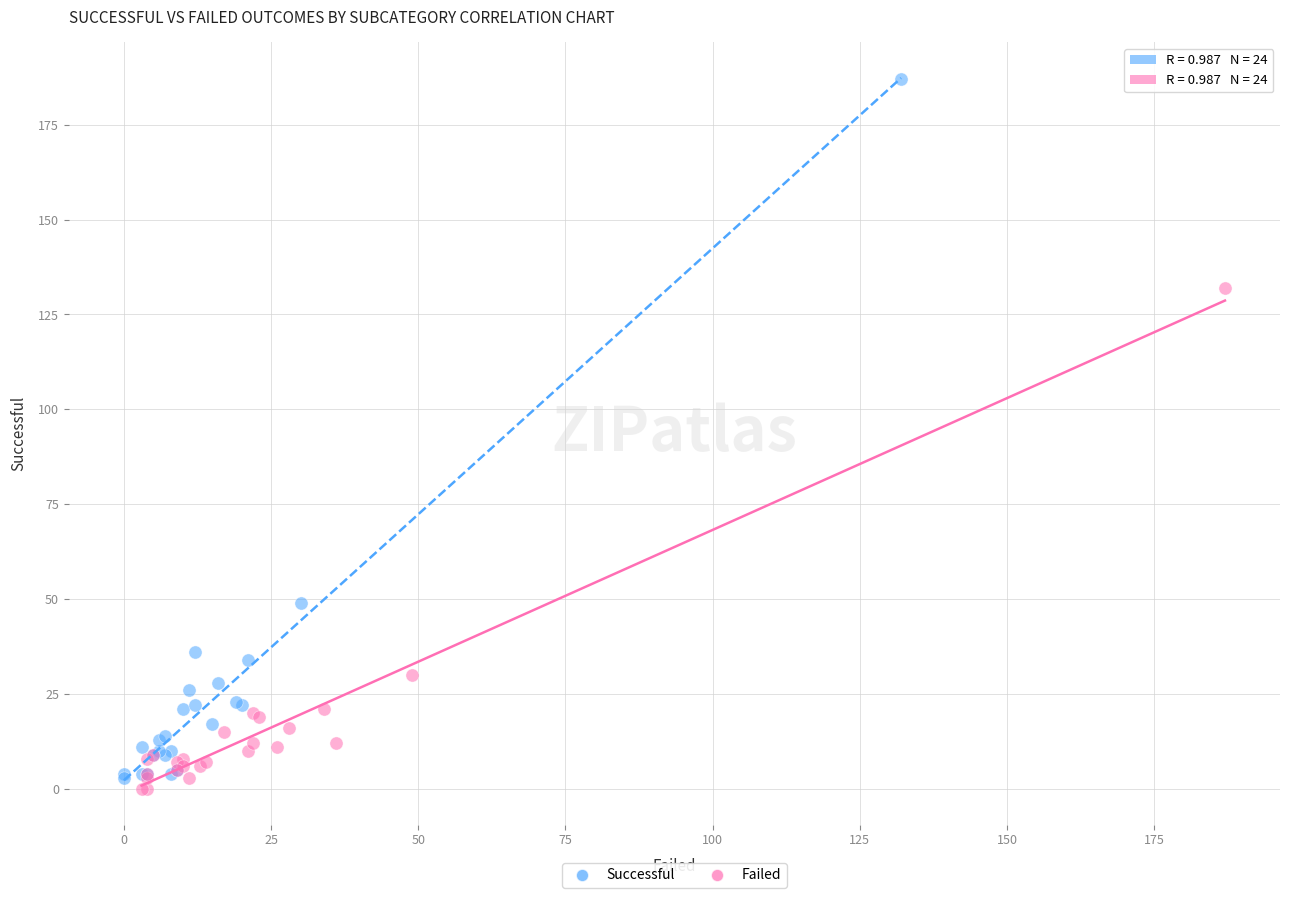

Which series contains the lowest Y value?

Failed